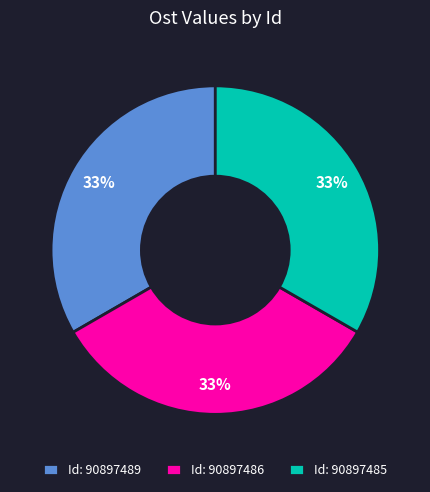

To the nearest percent, what percentage of the pie is Id: 90897489?

33%